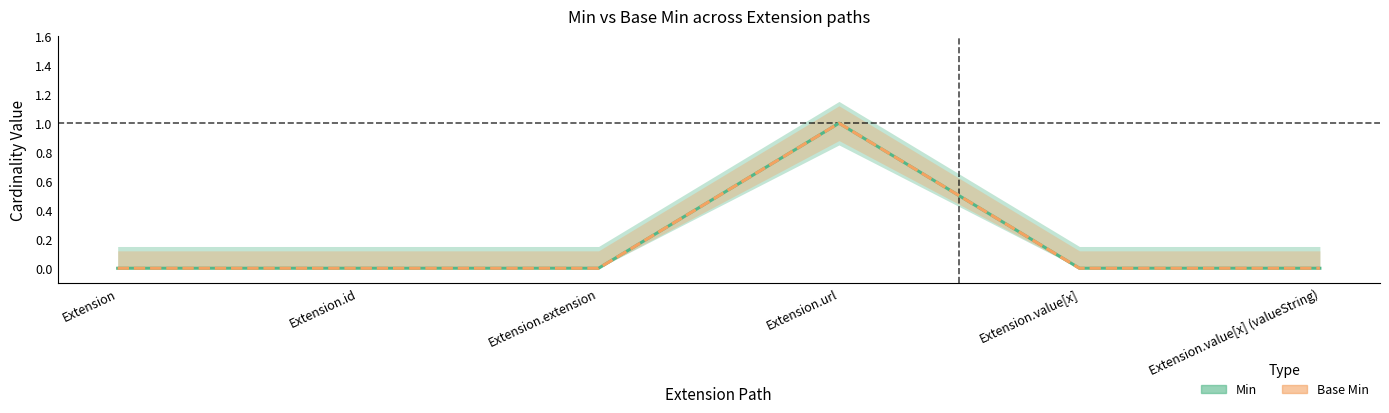

How many data points in Base Min are above 0?

1